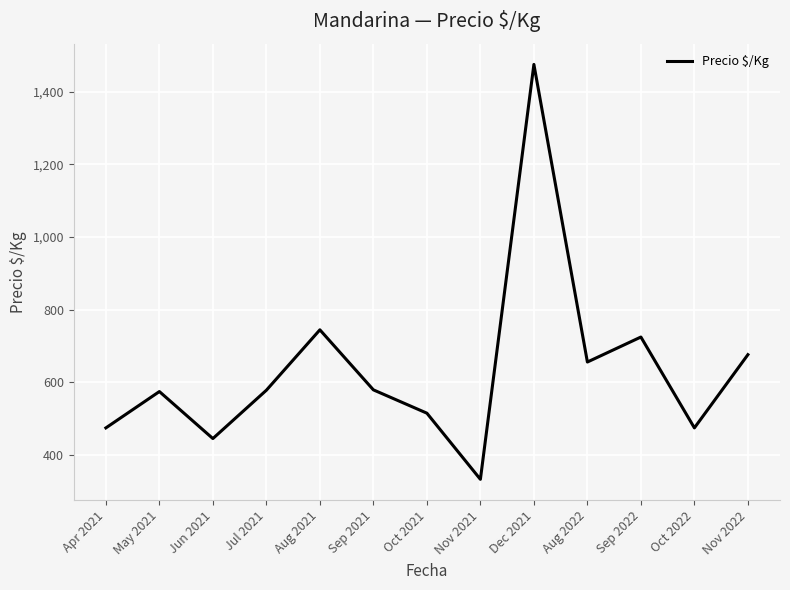

How many values exceed 578?

7